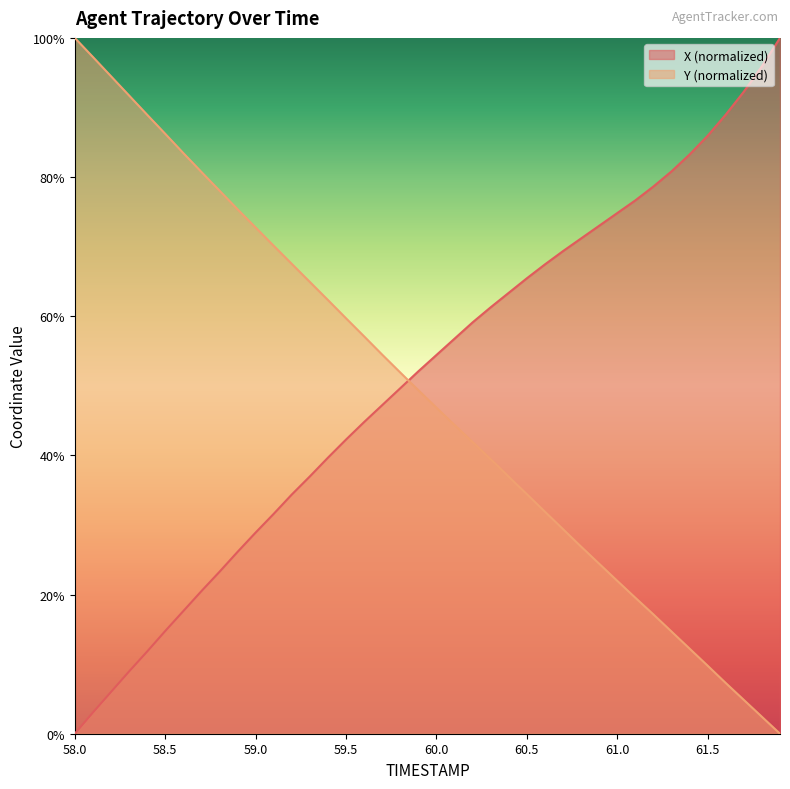

Count the number of data series in this chart.

2